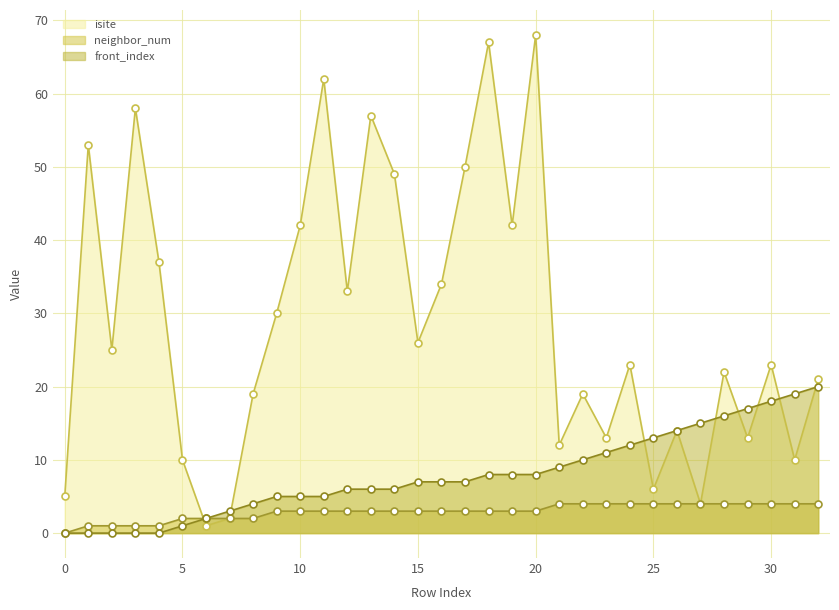

The value of neighbor_num at 2 is 1. True or false?

True